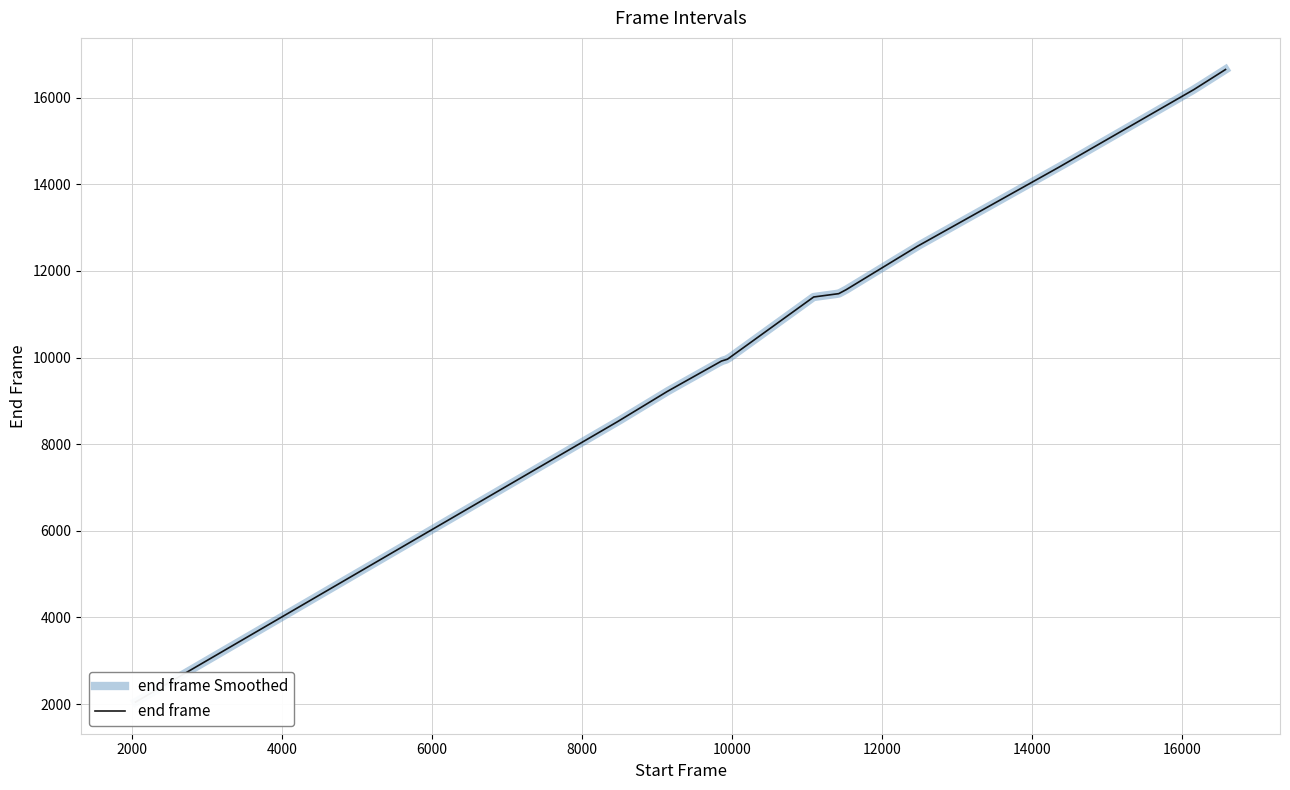

Is it true that the value at 18000 is 3469?

False